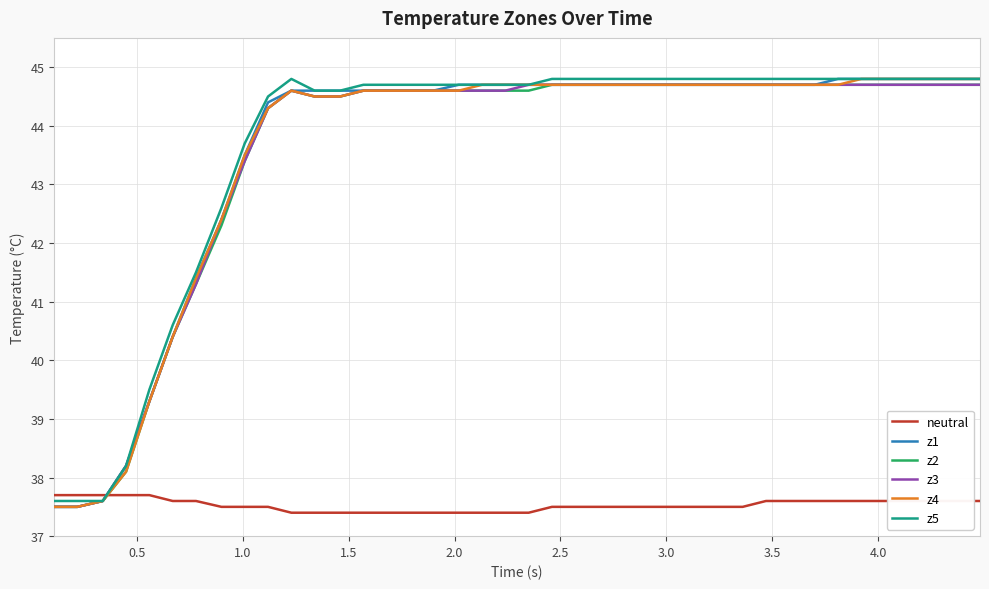

What is the greatest value displayed?

44.8